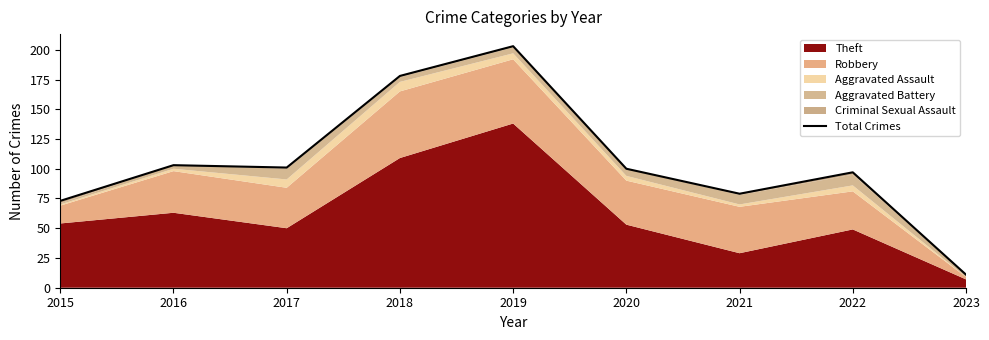

Rank the categories by value from lowest to highest.

2023, 2015, 2021, 2022, 2020, 2017, 2016, 2018, 2019